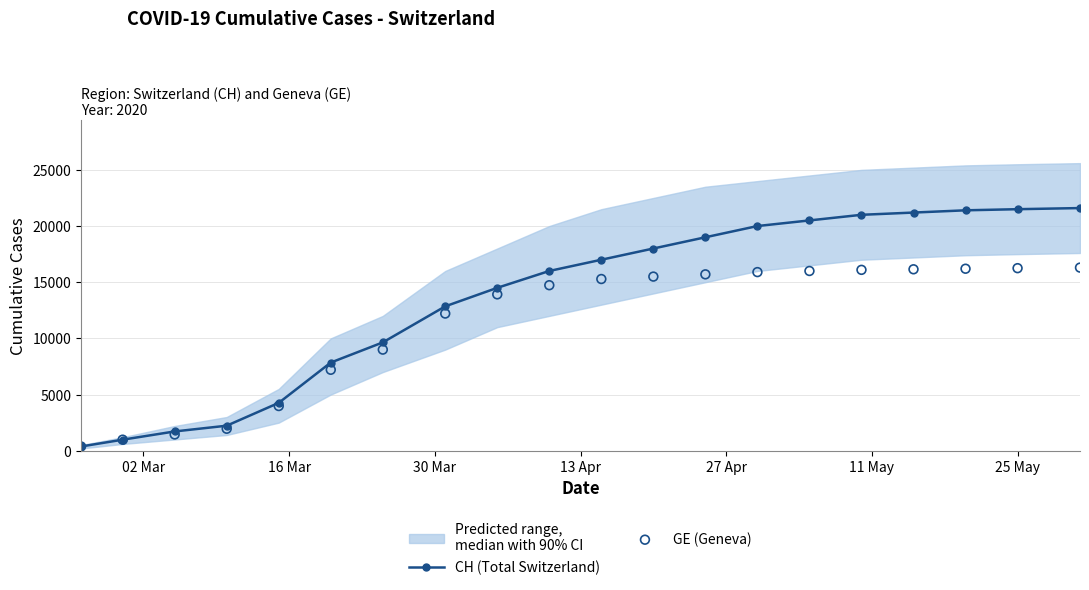

Which series has the largest total across all categories?

CH (Total Switzerland)